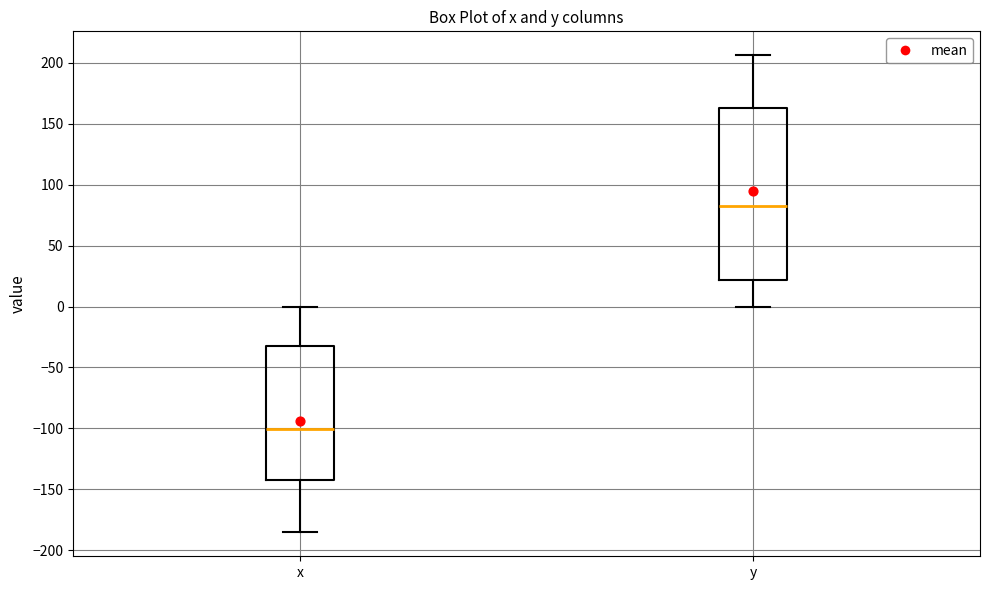

Reading left to right, transcribe this box plot: for each box, give where its median line is, the range the box spans, and where its two whiskers end, as read against the y-axis. The values are not printed on the chart, so give them approximately, as read against the axis.

x: median -100, box -145 to -30, whiskers -185 to 0
y: median 80, box 20 to 165, whiskers 0 to 205